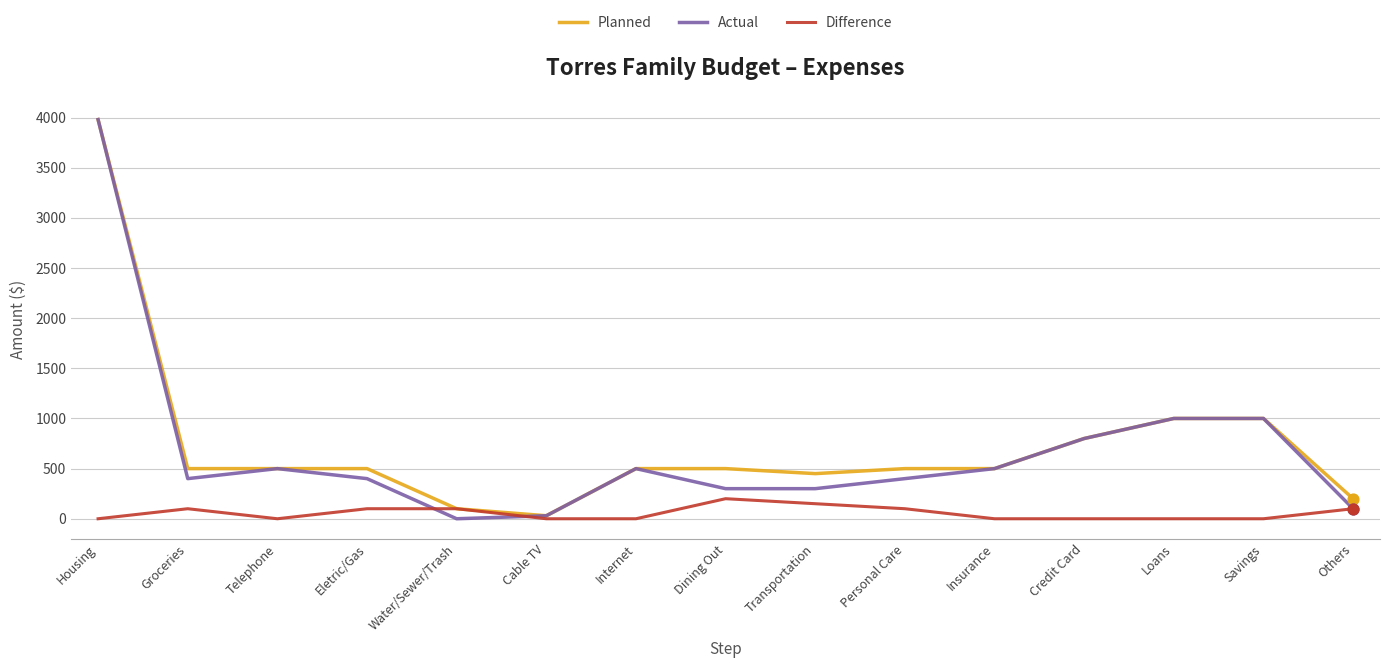

What is the spread (max minus min) of values at Groceries?

400